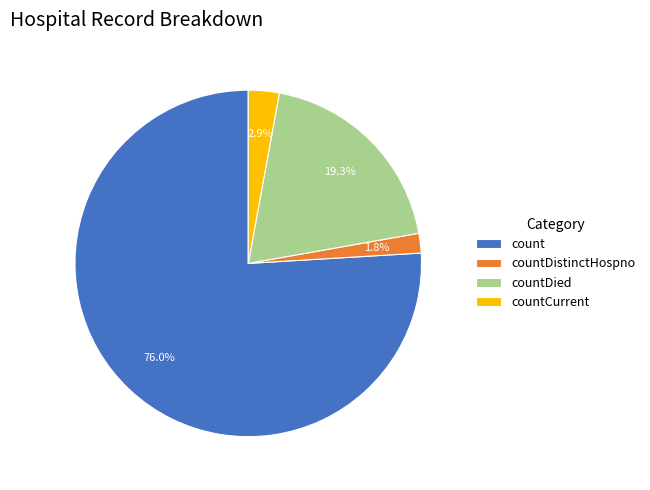

How many slices are in this pie chart?

4